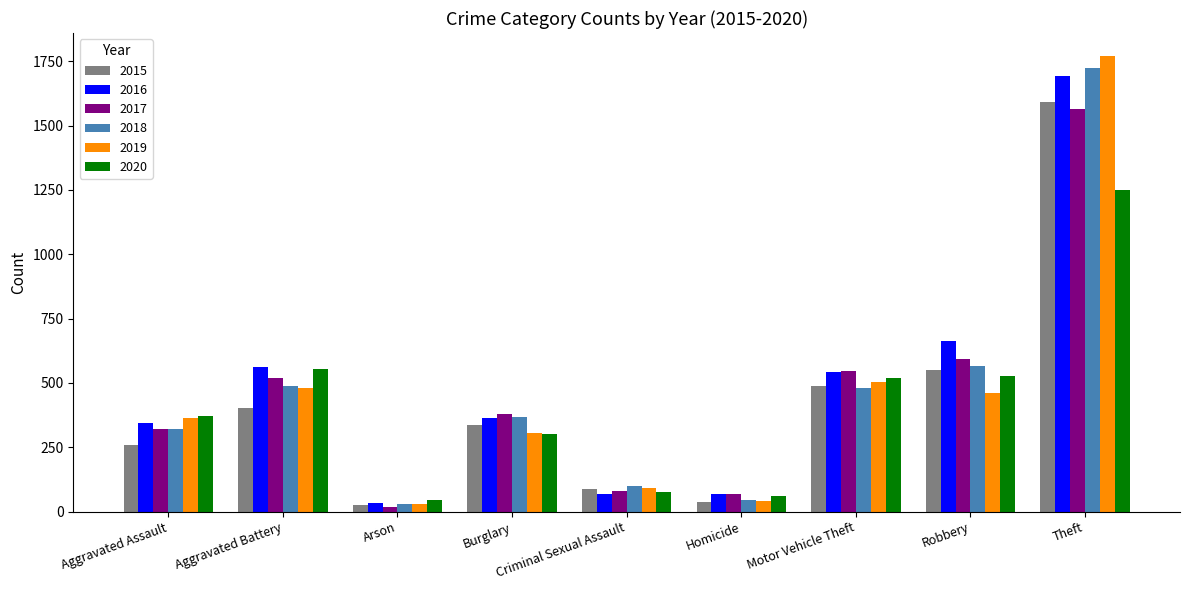

What are all the series names shown in the legend?

2015, 2016, 2017, 2018, 2019, 2020